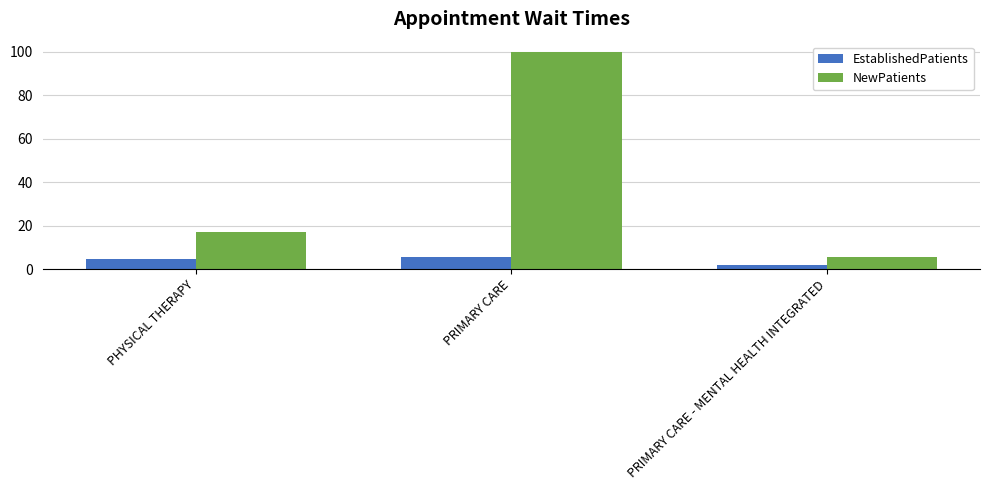

At which category is the sum across all series the highest?

PRIMARY CARE